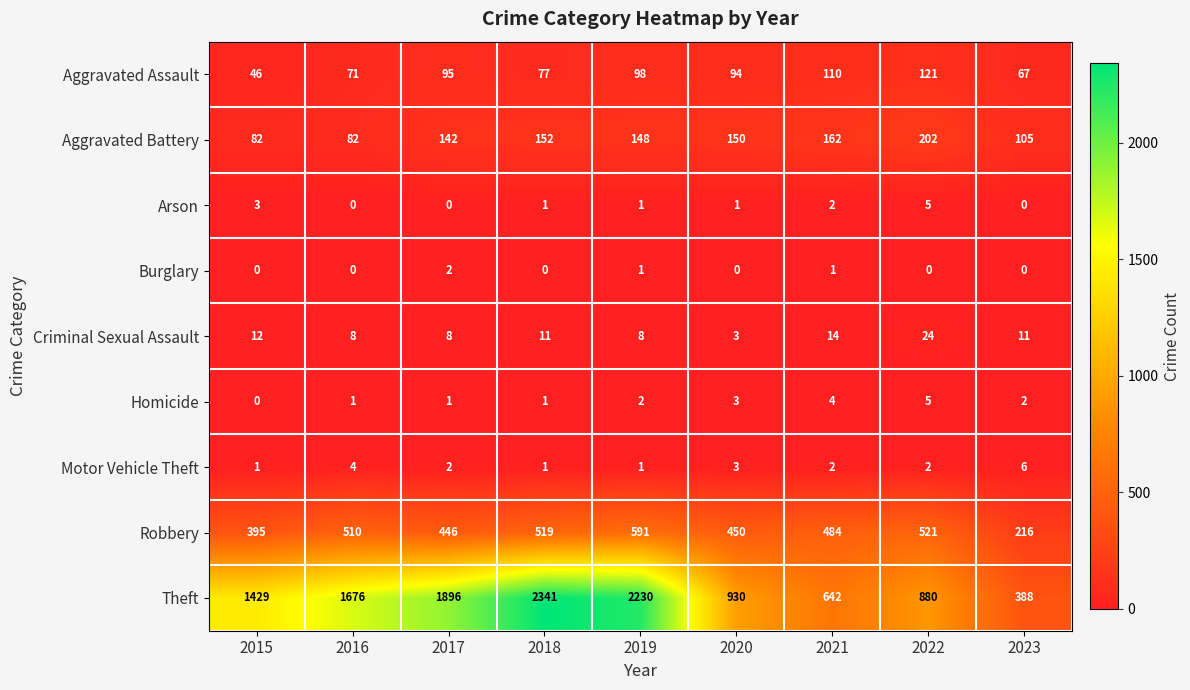

At which category is the sum across all series the highest?

2018